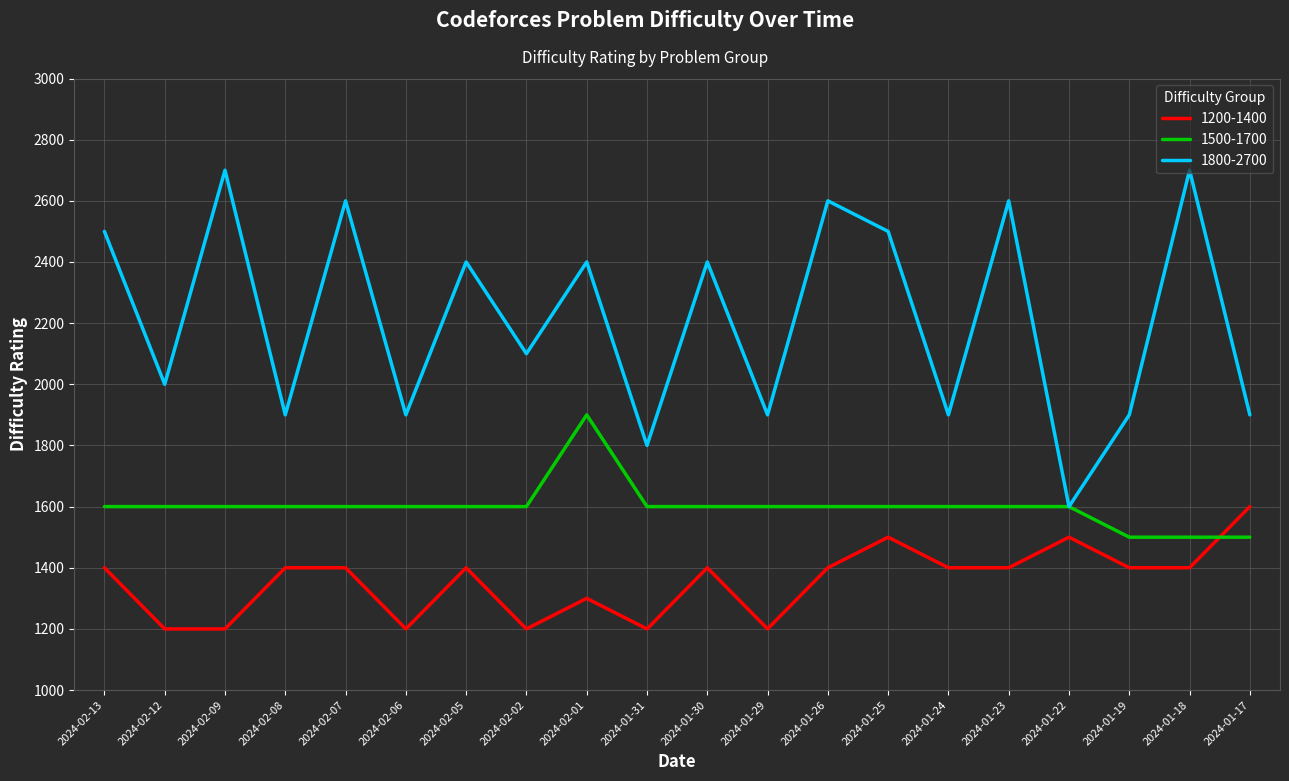

At which label does 1800-2700 reach its minimum?

2024-01-22